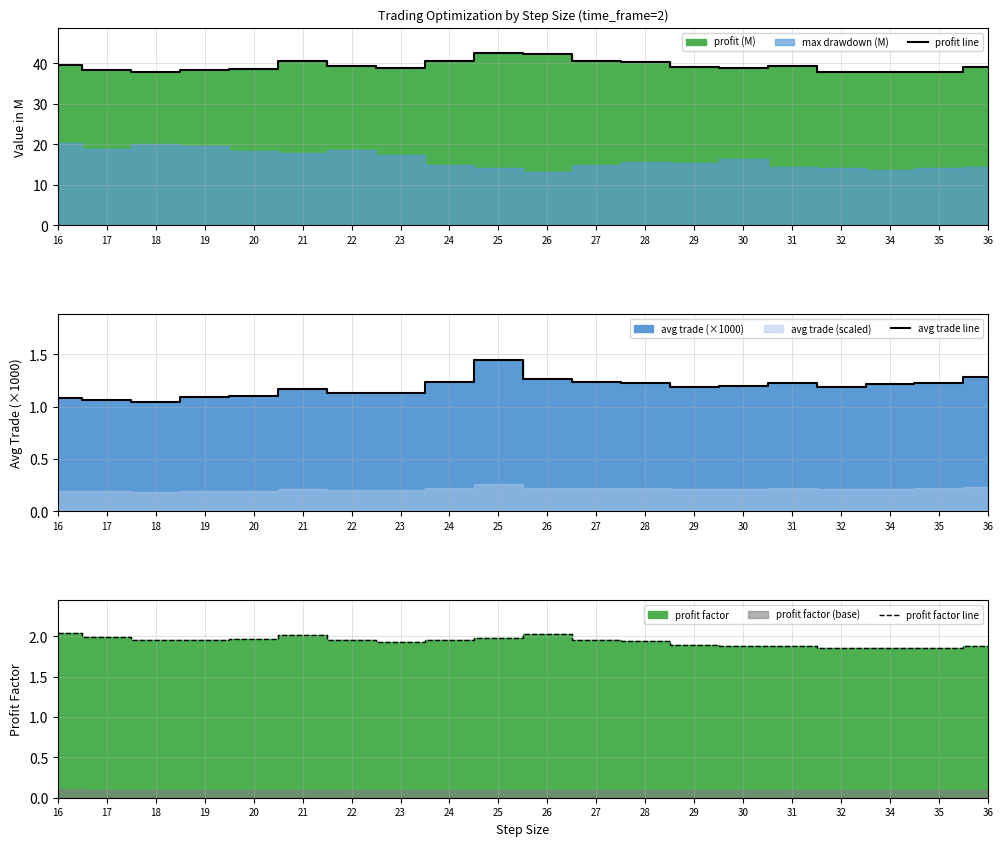

What is the difference between the maximum and minimum values in the profit line series?

4.7